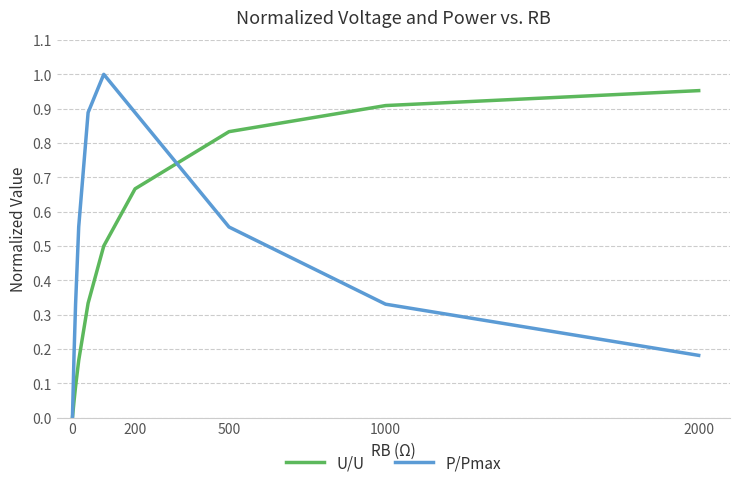

List the series in order of their peak value, highest first.

P/Pmax, U/U